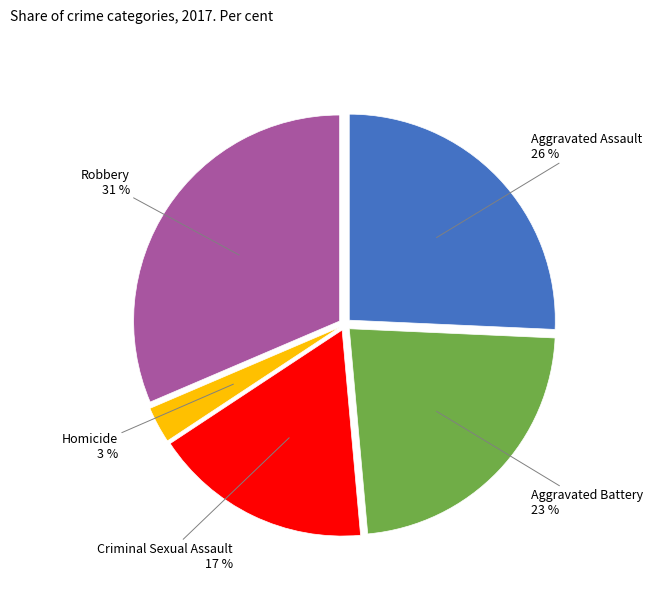

How many segments does this pie chart have?

5